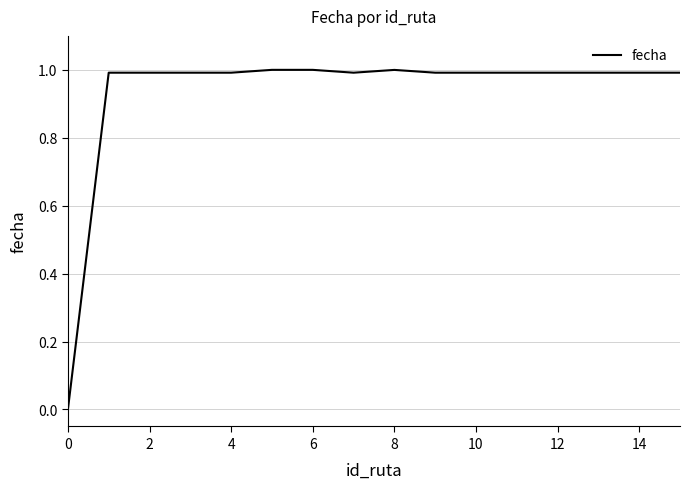

Is this an area chart (filled region under the line)?

No